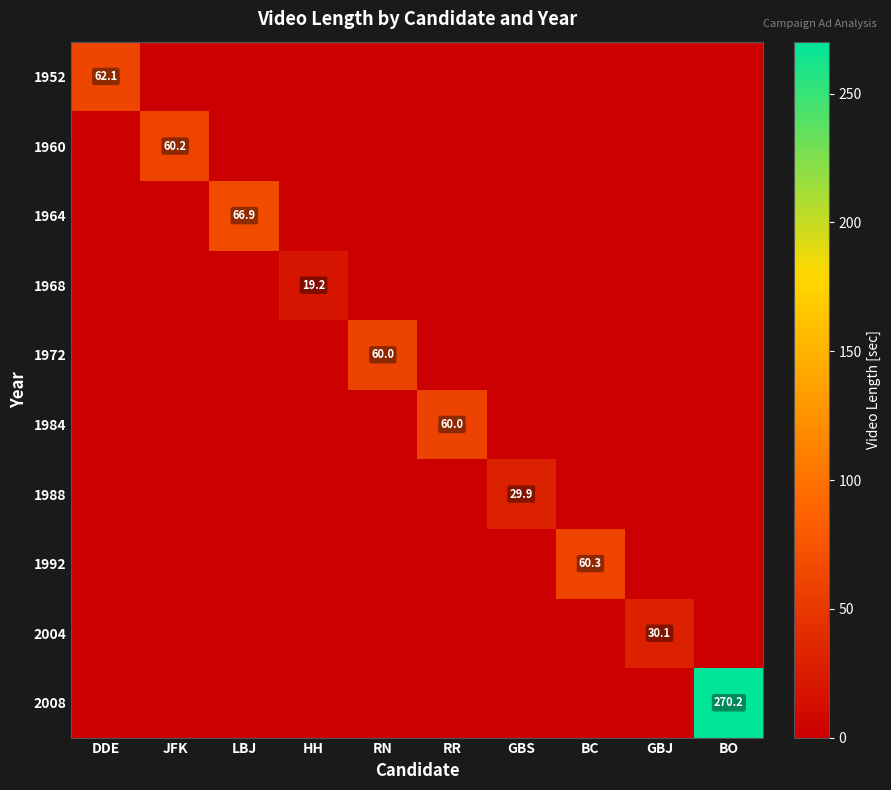

True or false: 1952 has a value of 62.1 at DDE.

True